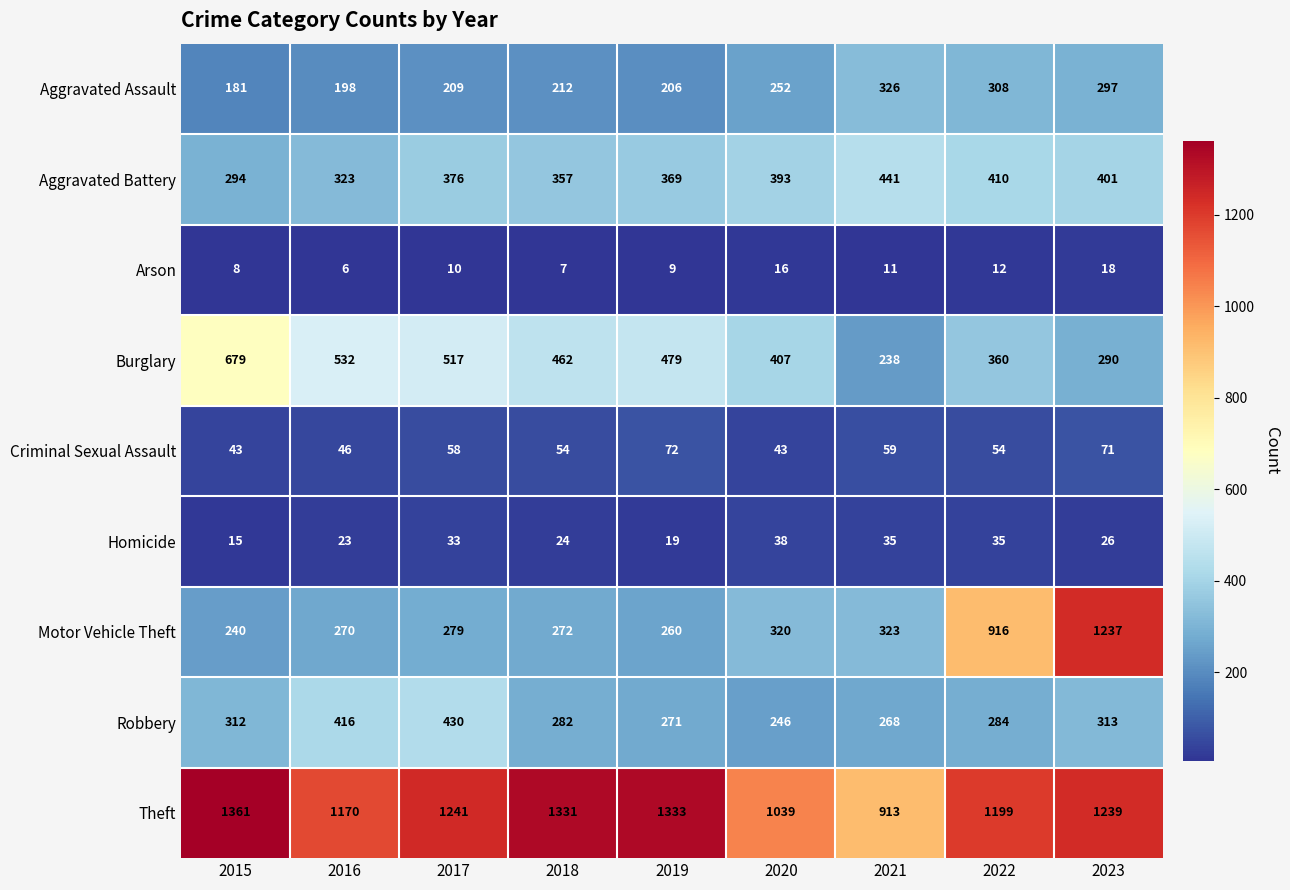

What is the difference between the Theft values at 2018 and 2016?

161